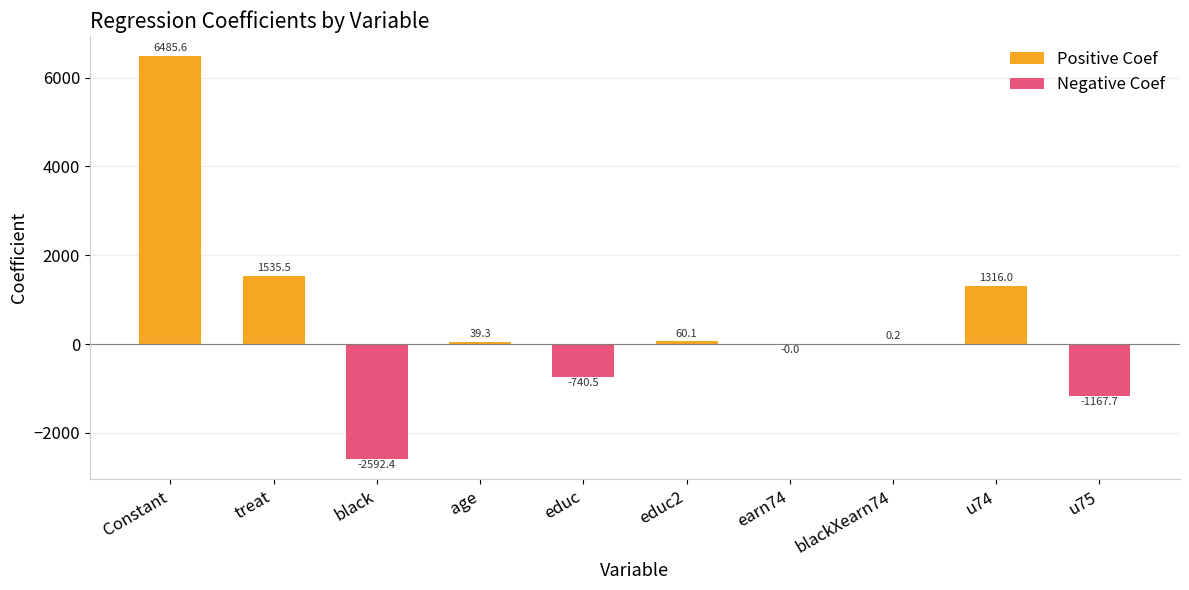

What is the ratio of the value at Constant to the value at educ2?

107.9